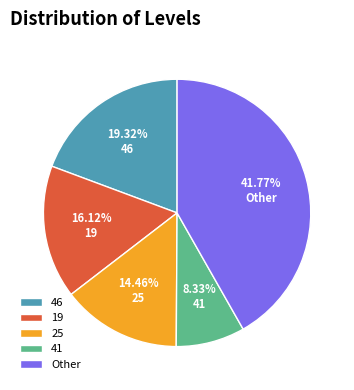

Between 14.46% 25 and 16.12% 19, which is larger?

16.12% 19